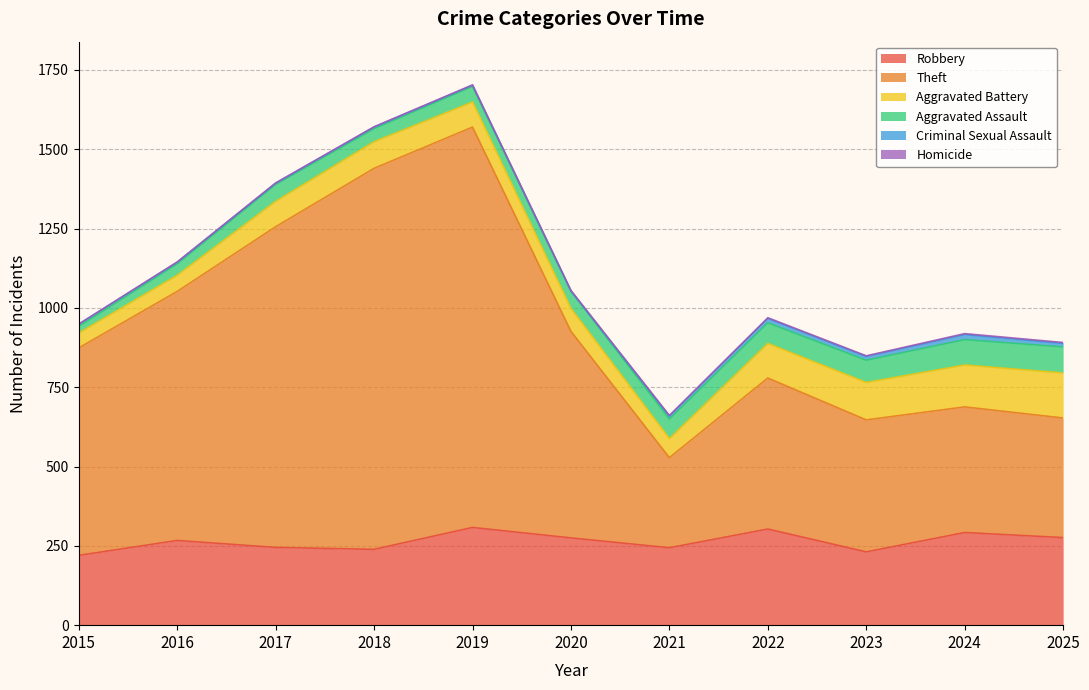

What value does the Theft series have at 2022, to the nearest 100?

500